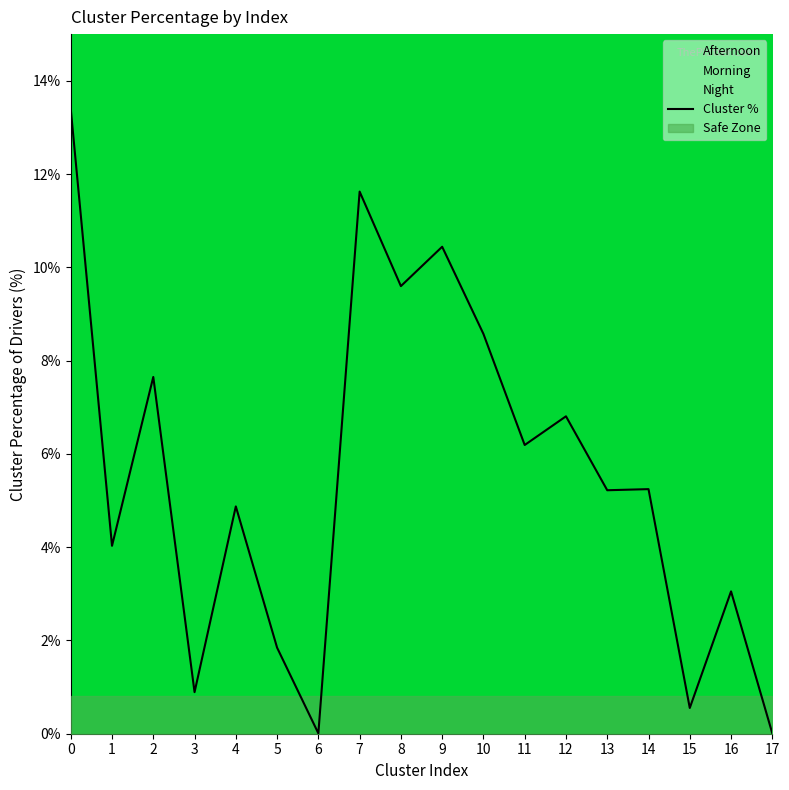

At which category does the data reach its first local peak?

2